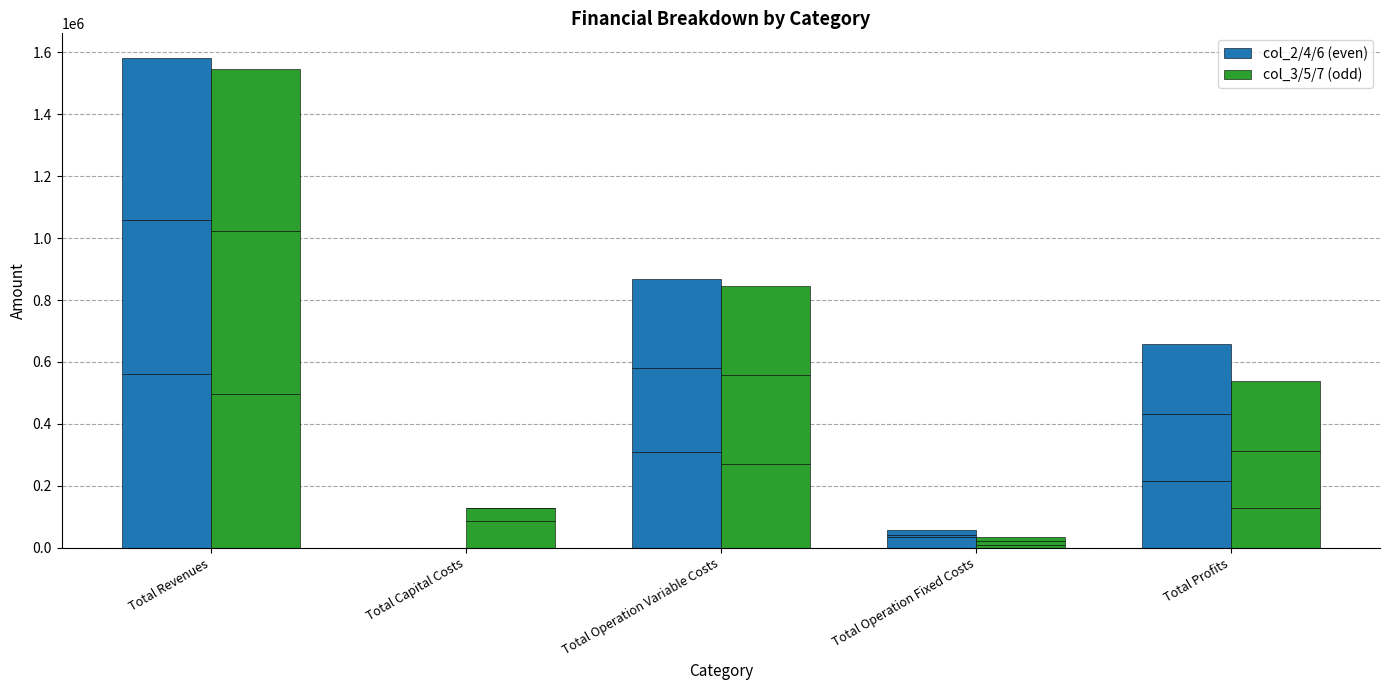

The col_3 series shows 496621.9 at Total Revenues. True or false?

True